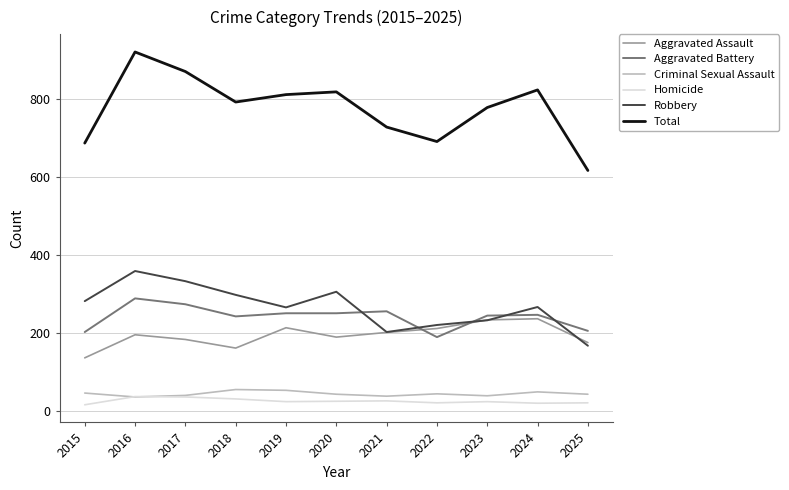

What value does the Aggravated Battery series have at 2015, to the nearest 5?

205